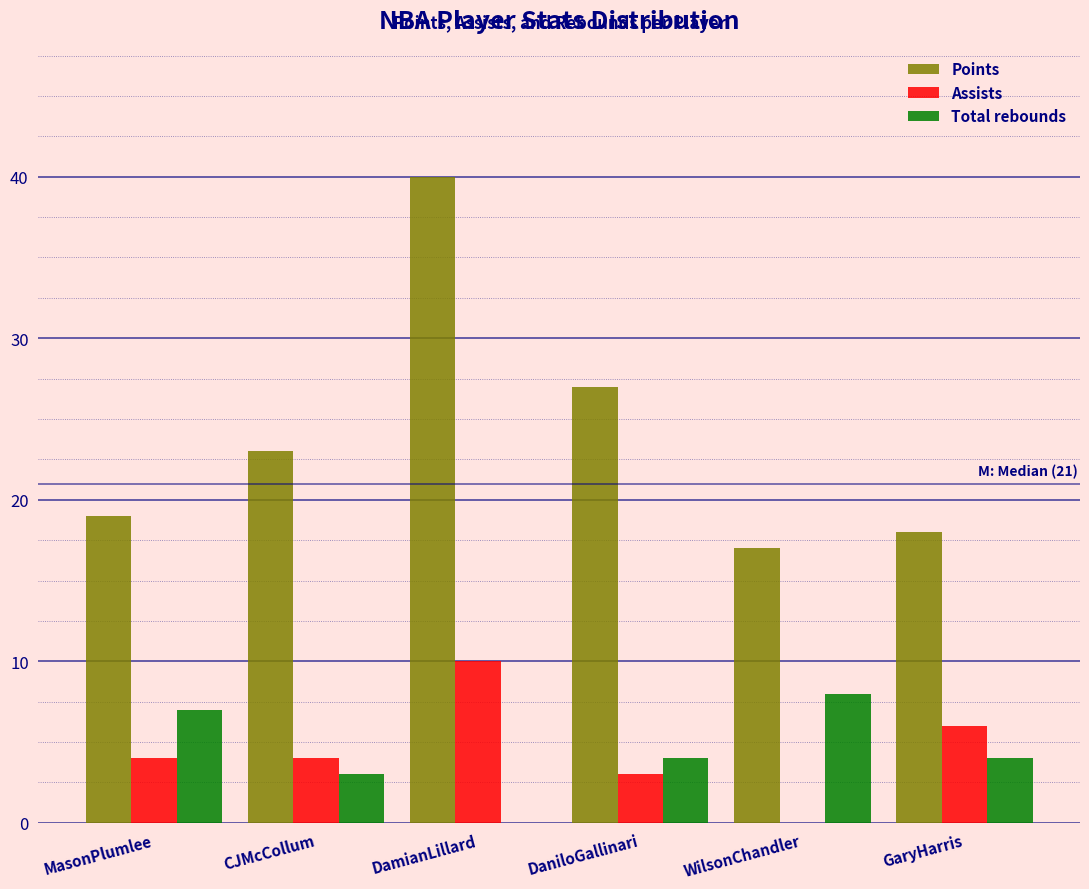

Reading left to right, extract all data points from this chart.

Points: MasonPlumlee=19	CJMcCollum=23	DamianLillard=40	DaniloGallinari=27	WilsonChandler=17	GaryHarris=18
Assists: MasonPlumlee=4	CJMcCollum=4	DamianLillard=10	DaniloGallinari=3	WilsonChandler=0	GaryHarris=6
Total rebounds: MasonPlumlee=7	CJMcCollum=3	DamianLillard=0	DaniloGallinari=4	WilsonChandler=8	GaryHarris=4